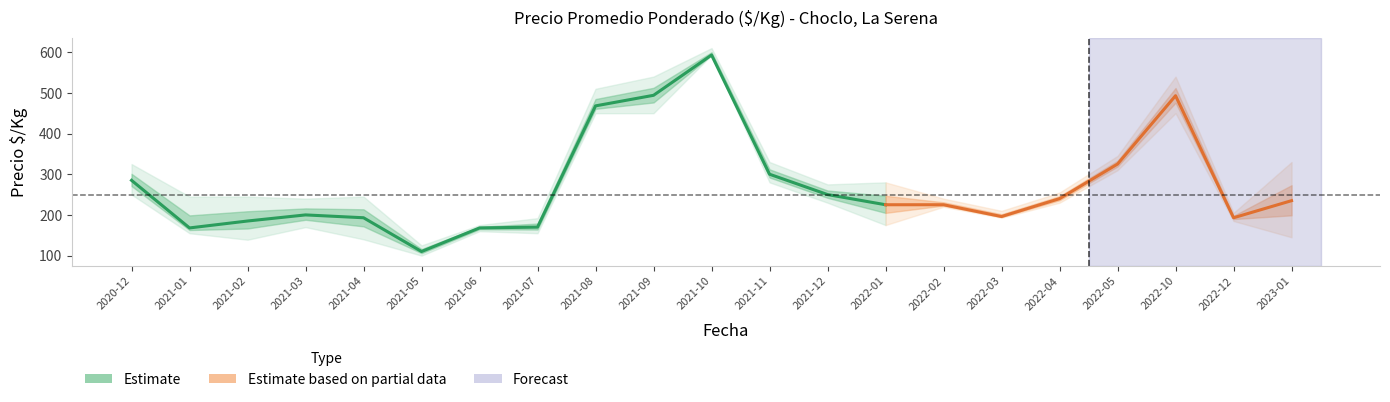

The Precio maximo series shows 63 at 2021-02. True or false?

False